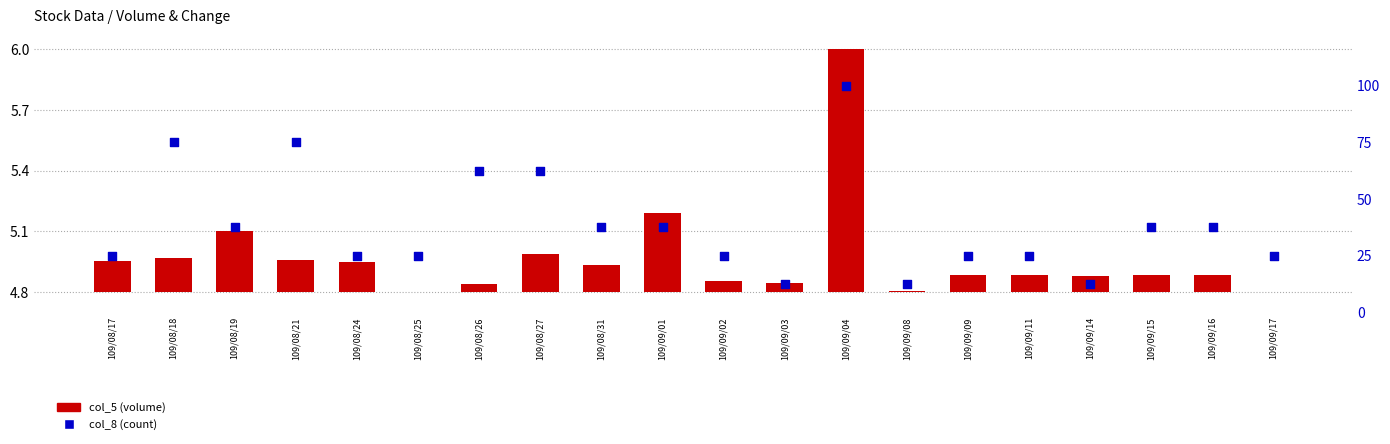

Which series has the largest total across all categories?

col_8 (count)